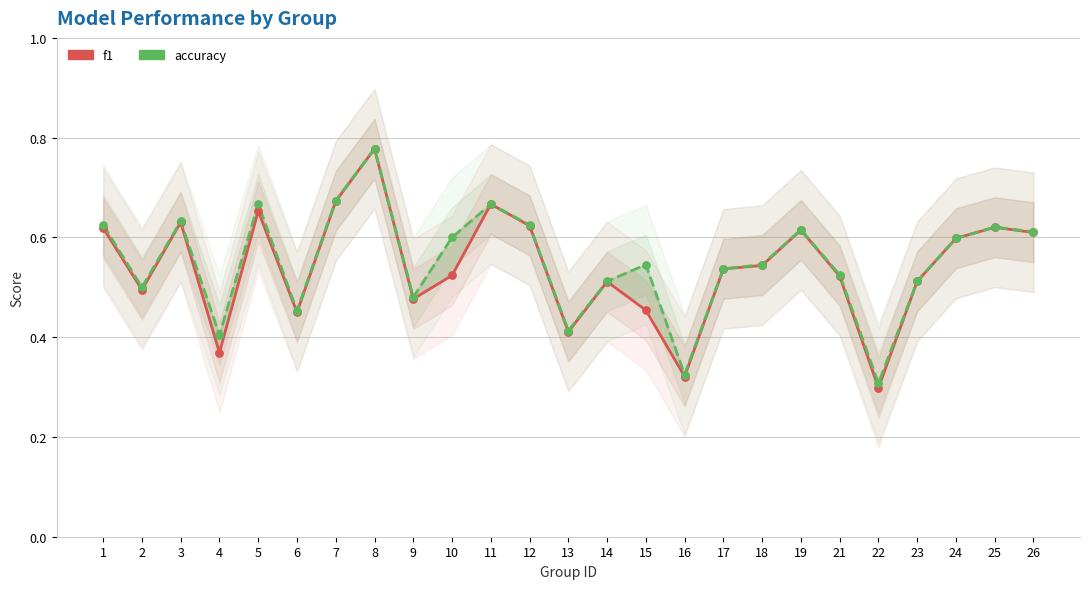

Which series reaches the maximum Y coordinate?

f1